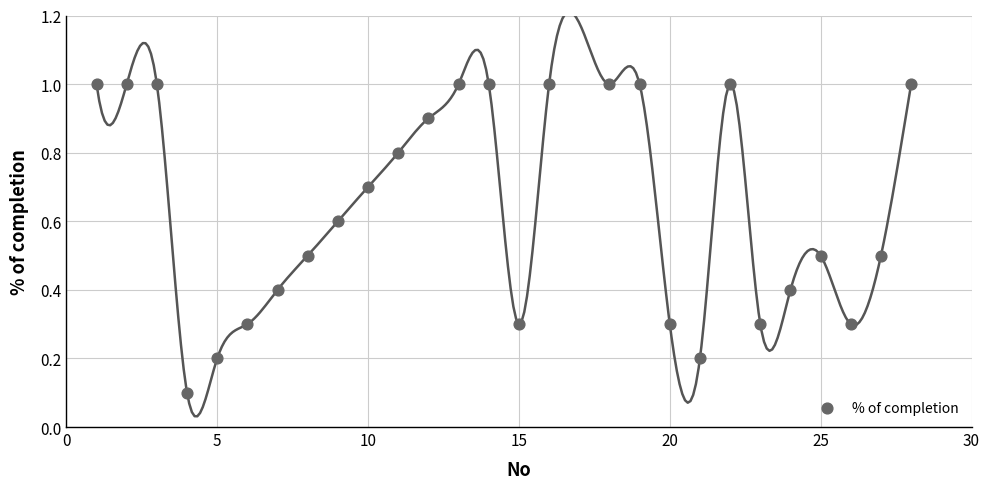

What is the range of X values (max minus min)?

27.0